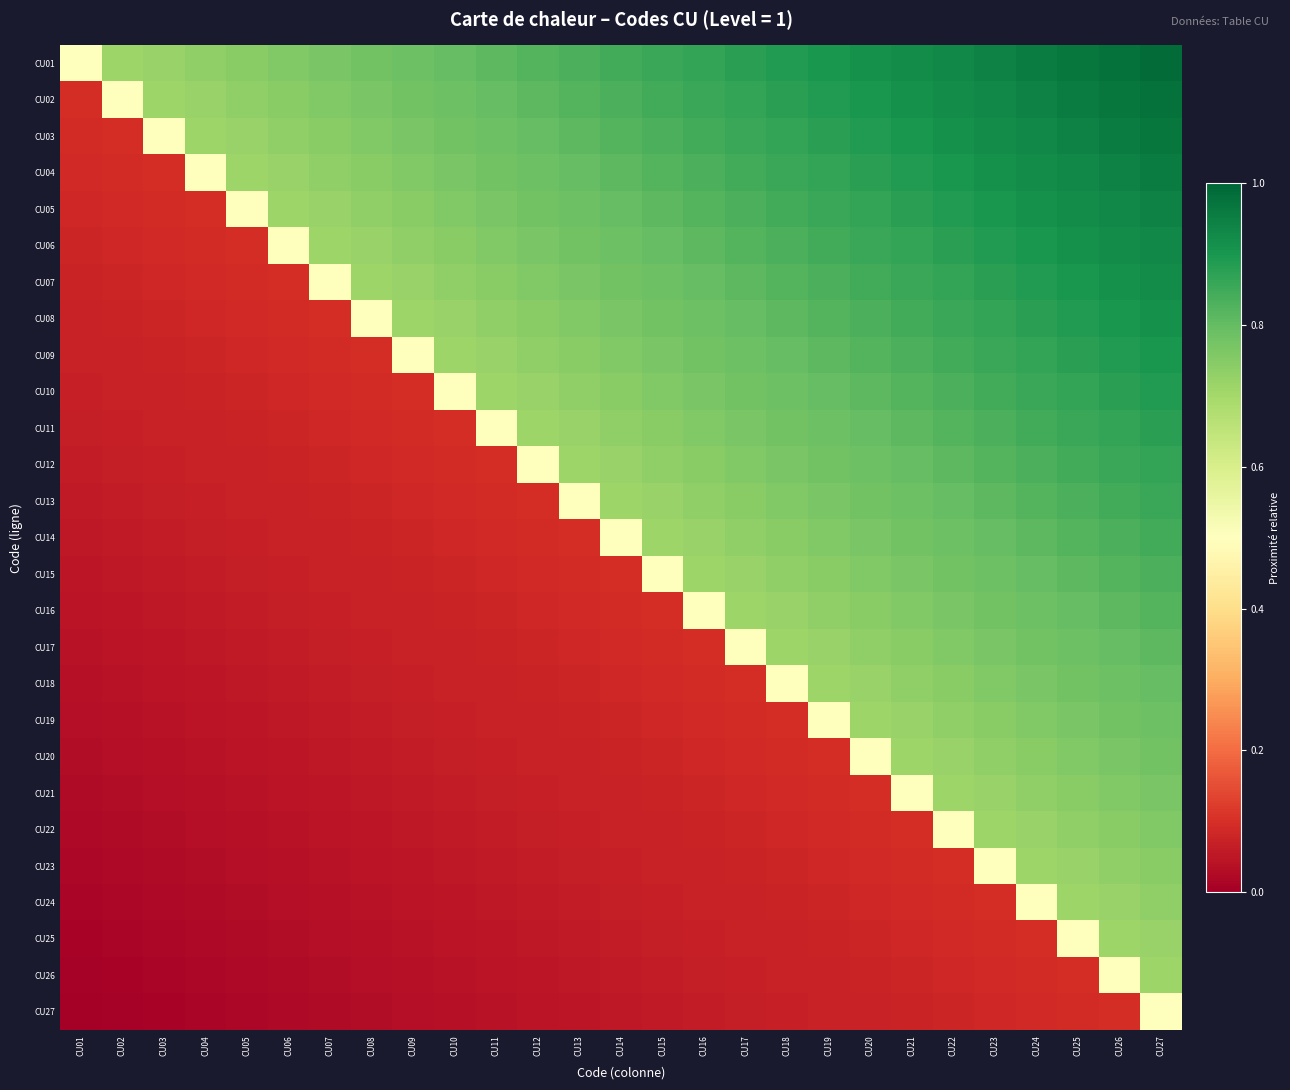

Which series has the largest range (max minus min)?

CU02